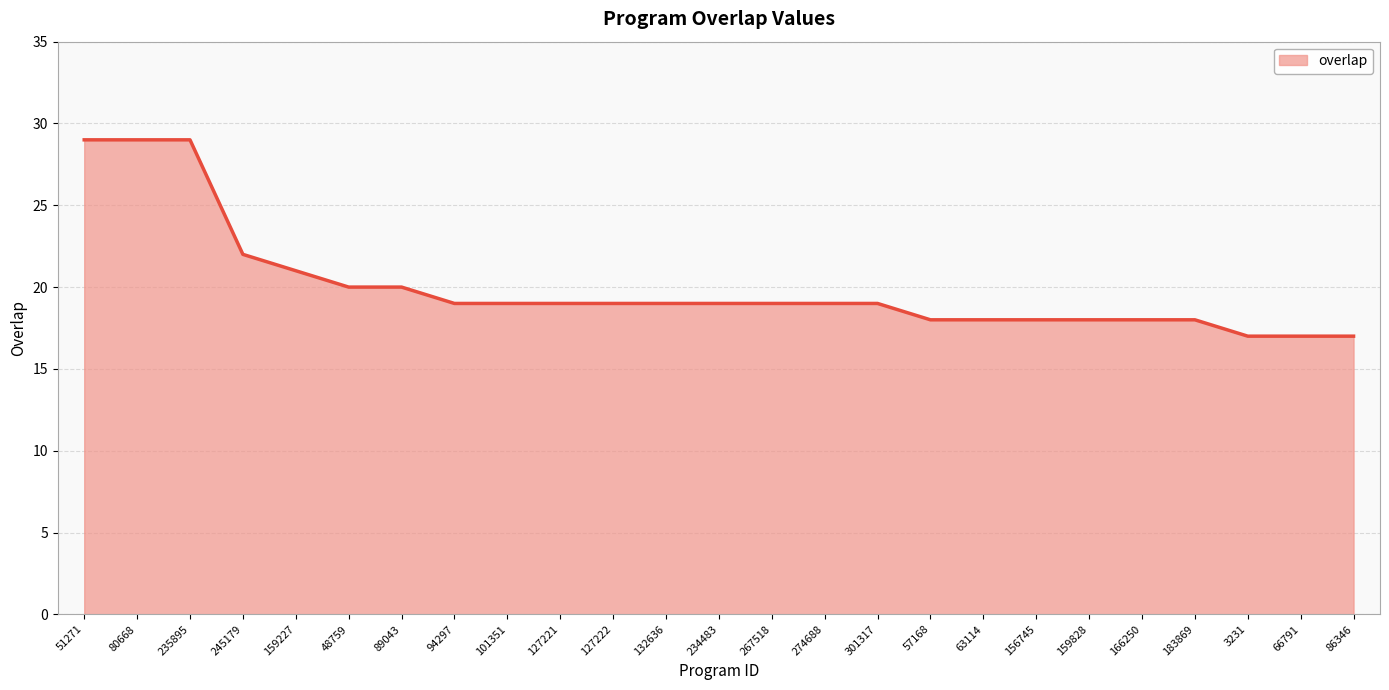

Is it true that the value at 132636 is 19?

True